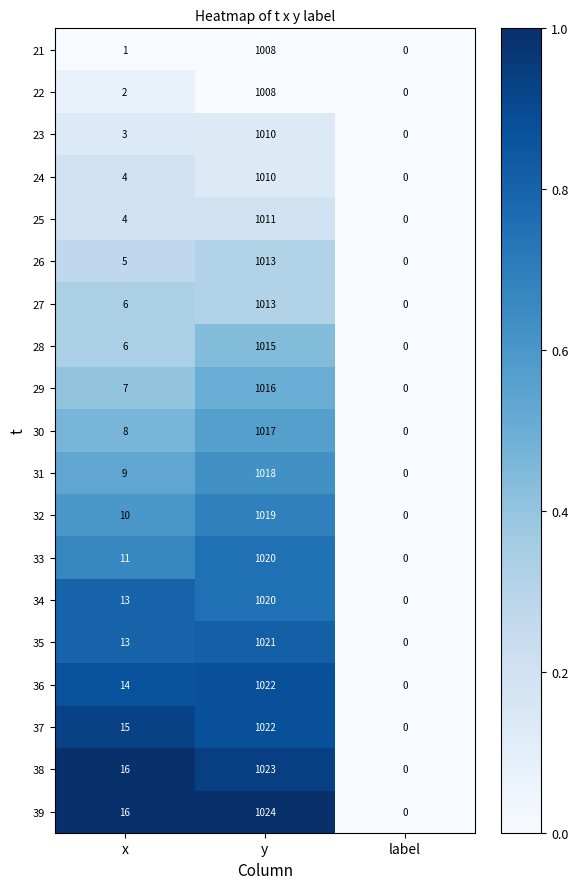

Which series has the largest range (max minus min)?

39